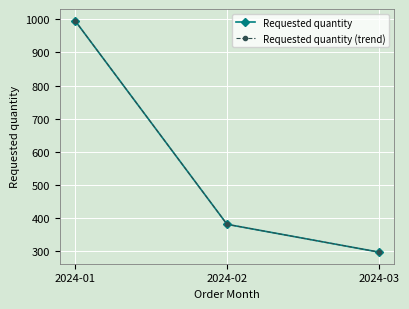

Is this an area chart (filled region under the line)?

No